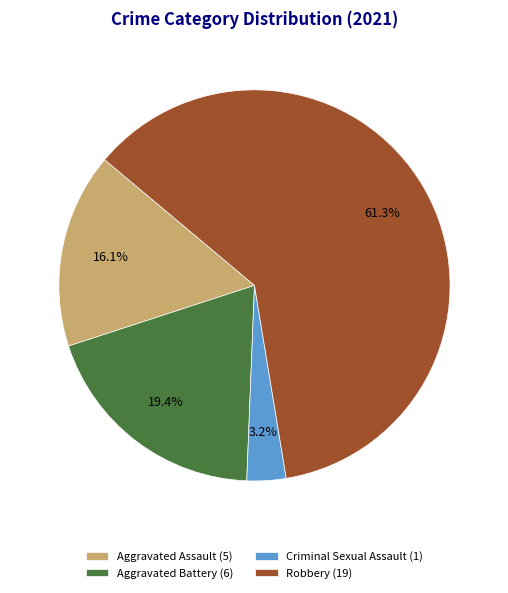

Rank the categories by value from lowest to highest.

Criminal Sexual Assault, Aggravated Assault, Aggravated Battery, Robbery